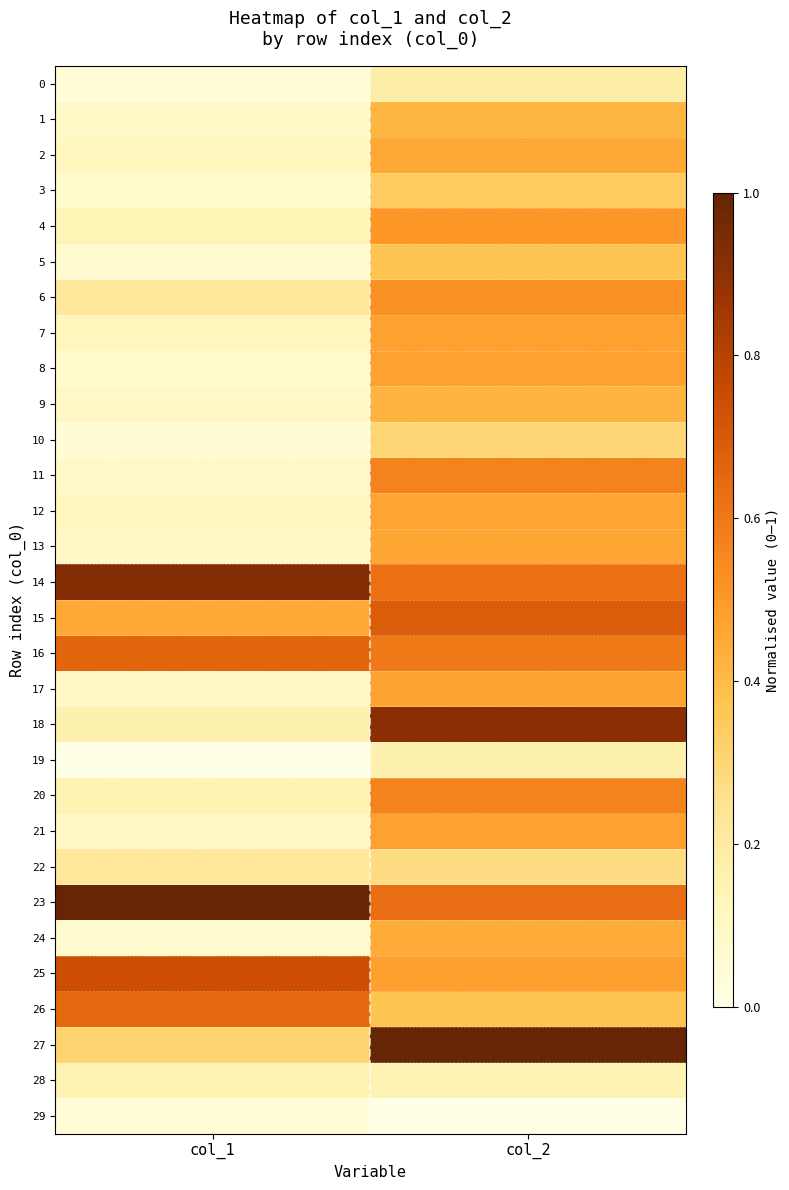

Reading left to right, extract all data points from this chart.

0: col_1=0.0	col_2=0.2
1: col_1=0.1	col_2=0.4
2: col_1=0.1	col_2=0.5
3: col_1=0.1	col_2=0.3
4: col_1=0.1	col_2=0.5
5: col_1=0.1	col_2=0.4
6: col_1=0.2	col_2=0.5
7: col_1=0.1	col_2=0.5
8: col_1=0.1	col_2=0.5
9: col_1=0.1	col_2=0.4
10: col_1=0.1	col_2=0.3
11: col_1=0.1	col_2=0.6
12: col_1=0.1	col_2=0.5
13: col_1=0.1	col_2=0.5
14: col_1=0.9	col_2=0.6
15: col_1=0.5	col_2=0.7
16: col_1=0.7	col_2=0.6
17: col_1=0.1	col_2=0.5
18: col_1=0.2	col_2=0.9
19: col_1=0.0	col_2=0.2
20: col_1=0.2	col_2=0.6
21: col_1=0.1	col_2=0.5
22: col_1=0.2	col_2=0.3
23: col_1=1.0	col_2=0.6
24: col_1=0.1	col_2=0.4
25: col_1=0.7	col_2=0.5
26: col_1=0.6	col_2=0.4
27: col_1=0.3	col_2=1.0
28: col_1=0.2	col_2=0.1
29: col_1=0.0	col_2=0.0